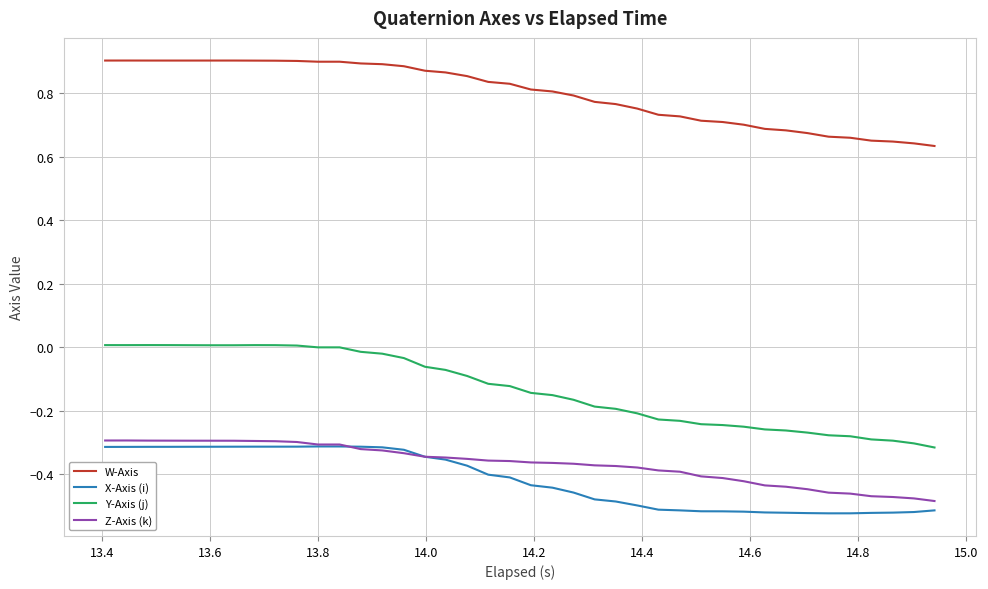

How many series are shown in this chart?

4